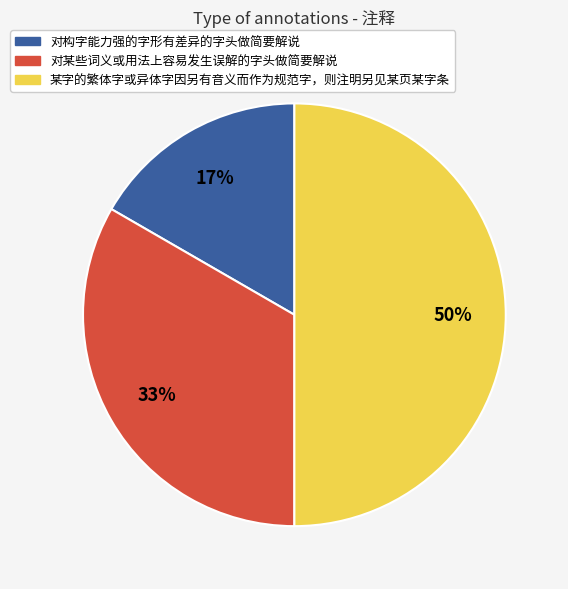

Which category has the smallest portion of the pie?

对构字能力强的字形有差异的字头做简要解说